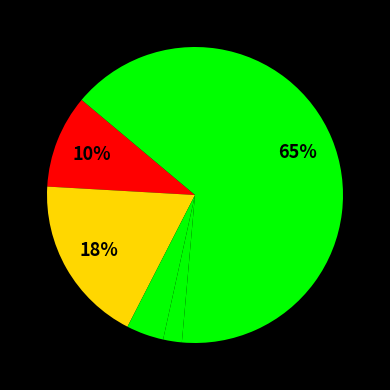

Count the number of slices in the pie.

5